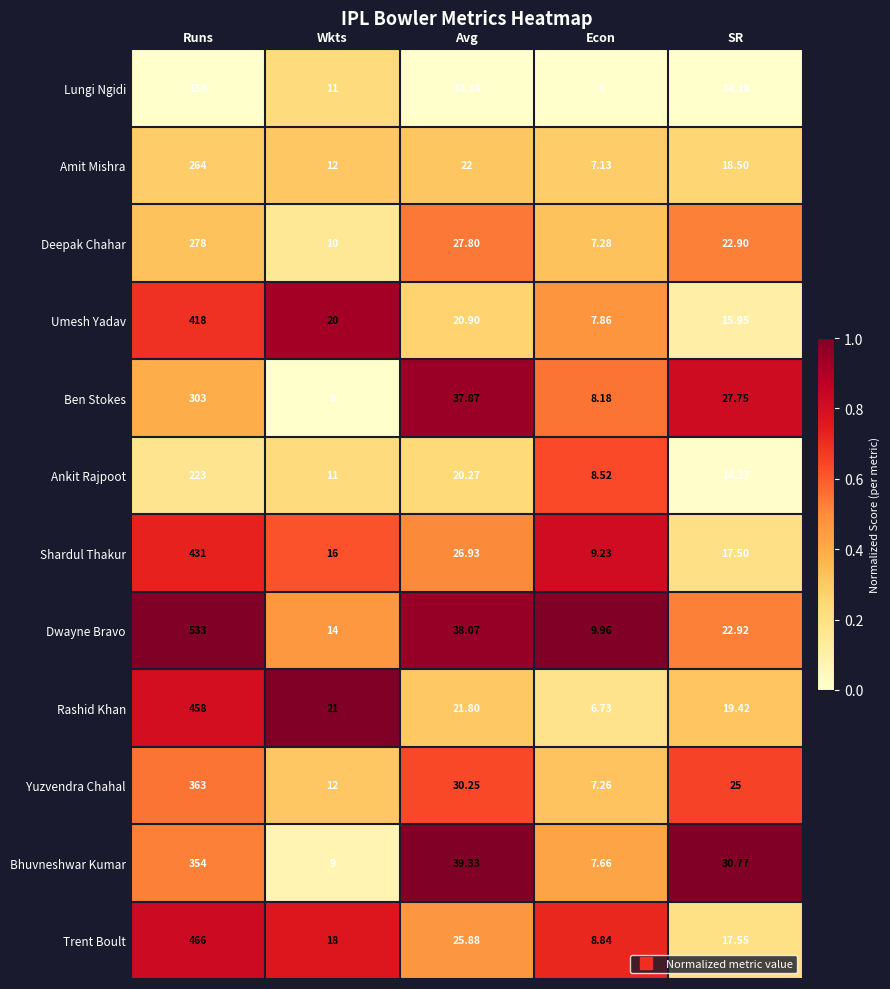

Which series changed the most between Wkts and Econ?

Rashid Khan